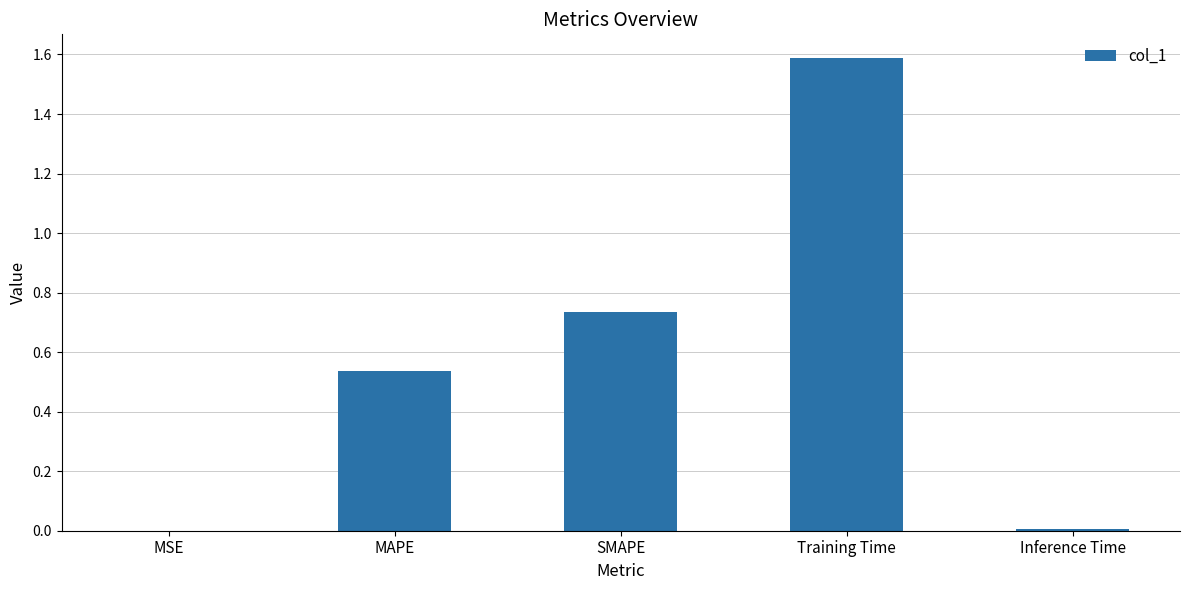

What is the maximum value shown in the chart?

1.6